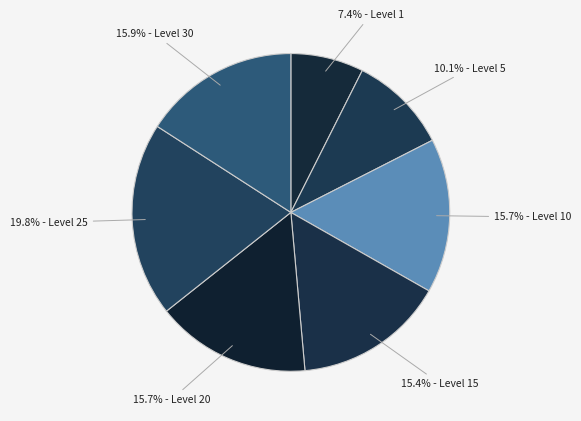

Count the number of slices in the pie.

7